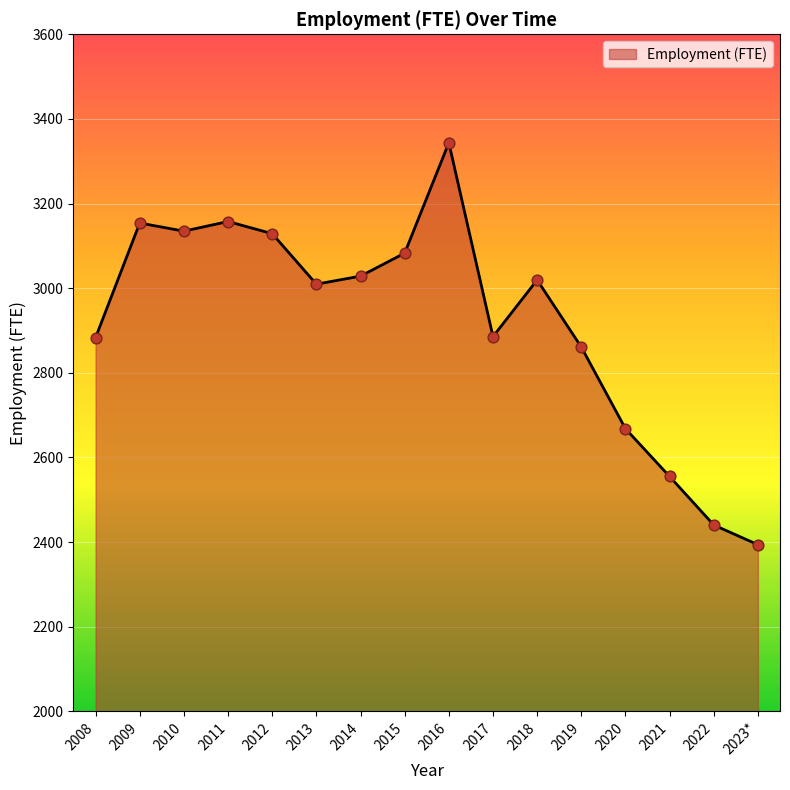

What is the change in value from 2010 to 2023*?

-740.9